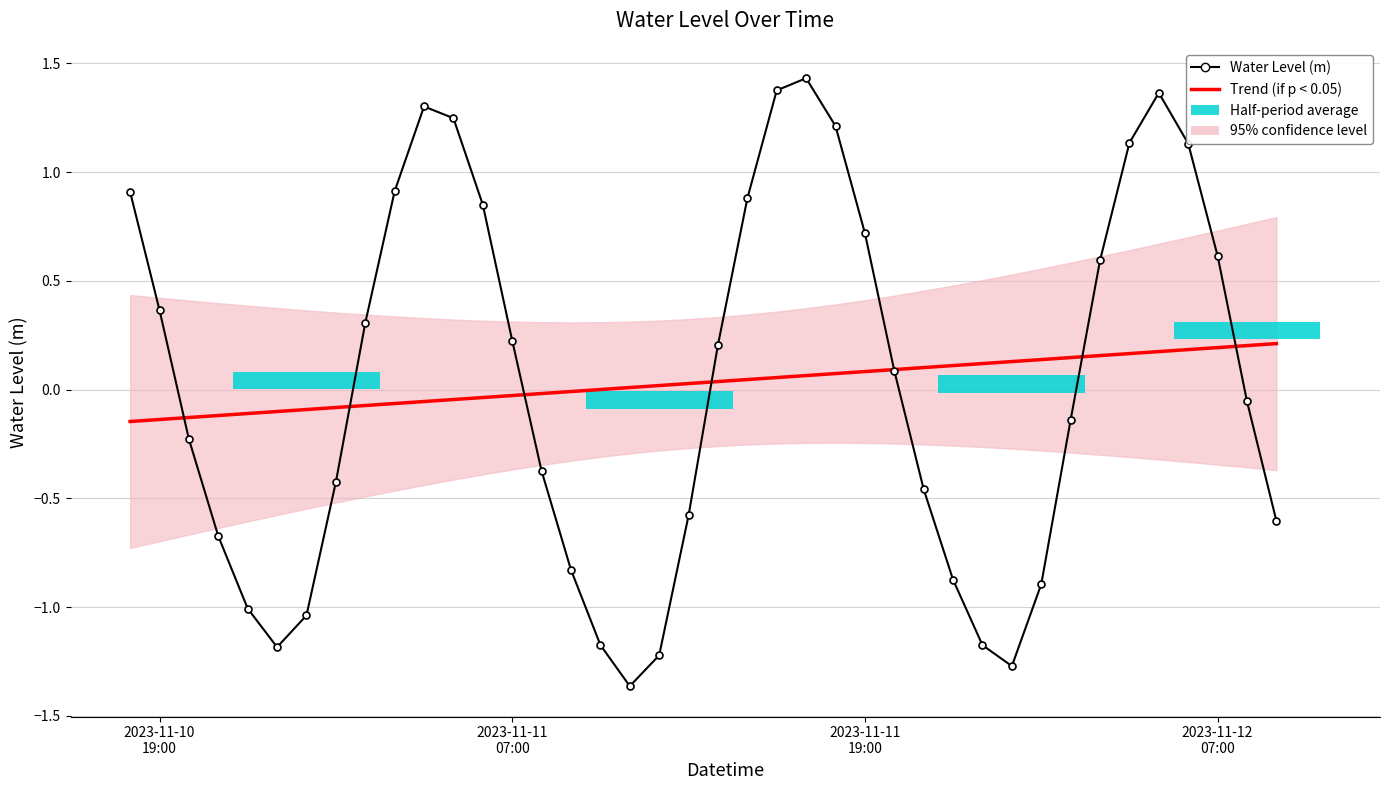

In Water Level (m), how many points are lower than both neighbors (excluding endpoints)?

3